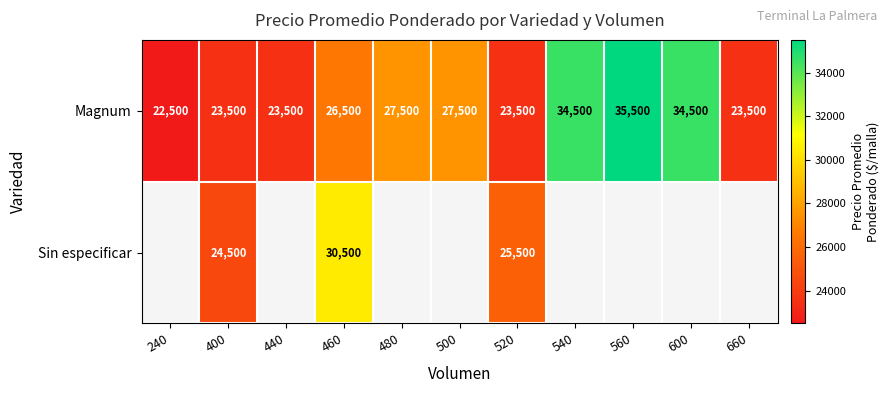

The value of Magnum at 560 is 62481. True or false?

False